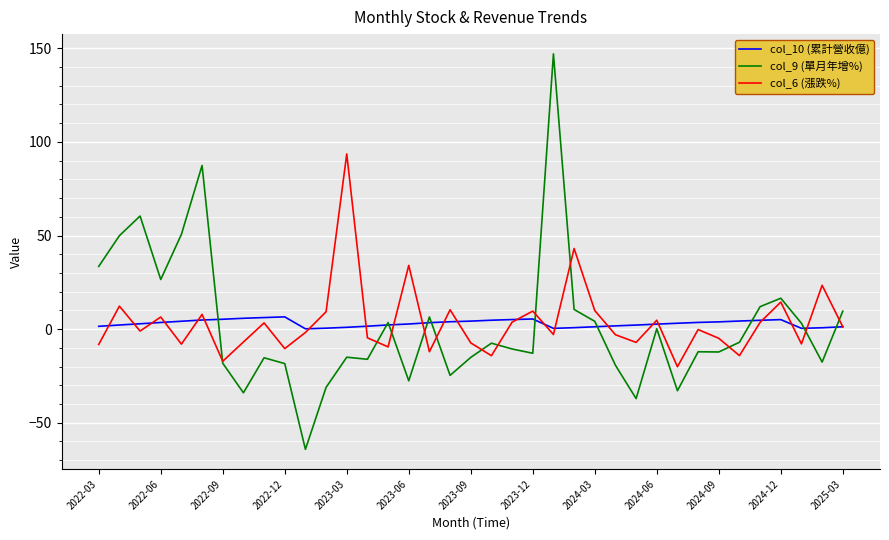

What is the maximum value for col_10 (累計營收億)?

6.5